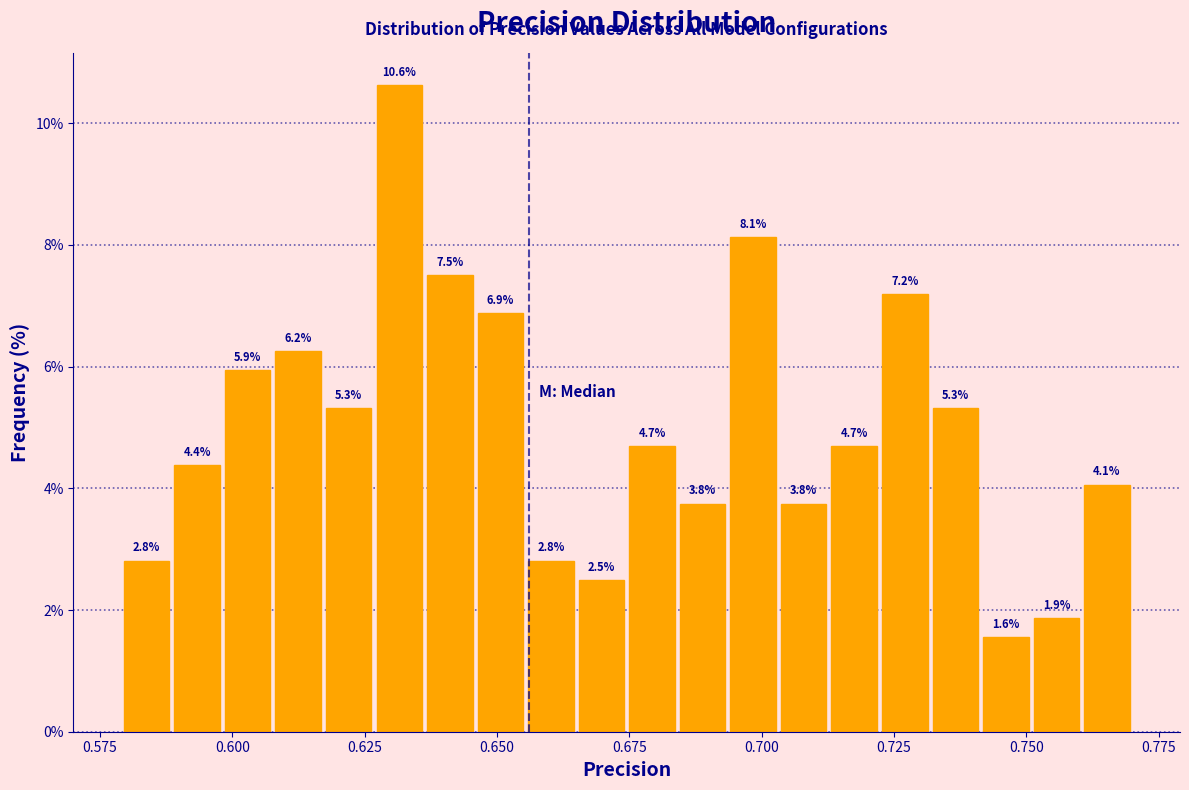

Around what value on the x-axis is the tallest bar? Give the approximate position of its centre, as read against the axis.

0.630